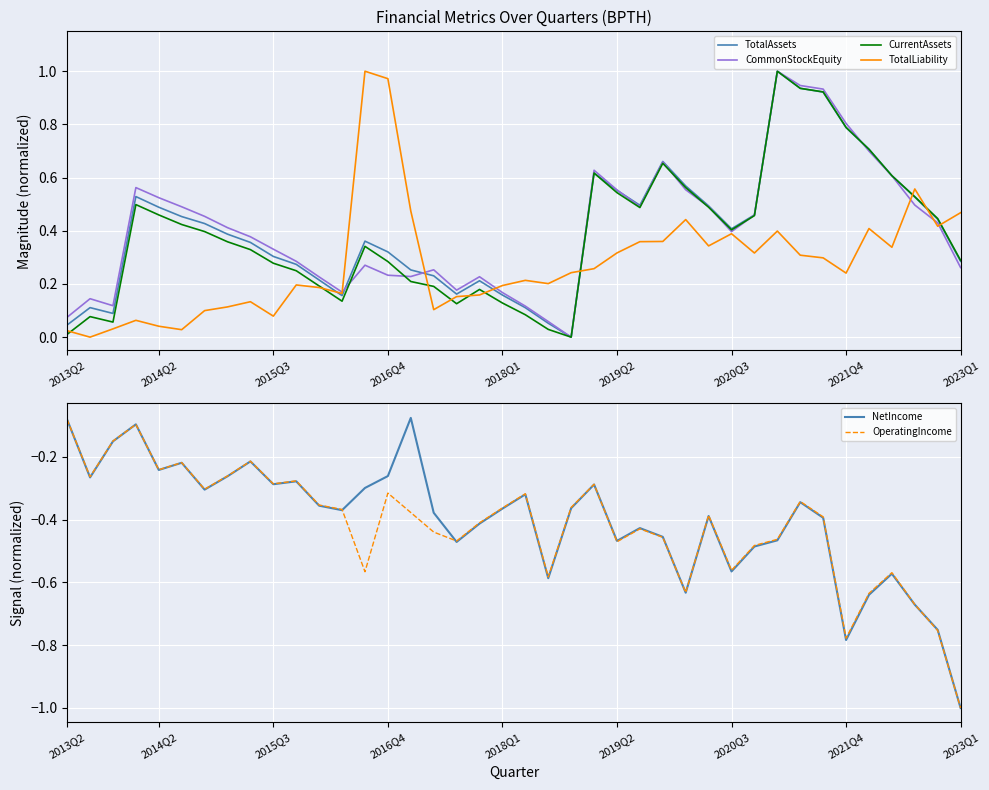

At which category is the sum across all series the highest?

31